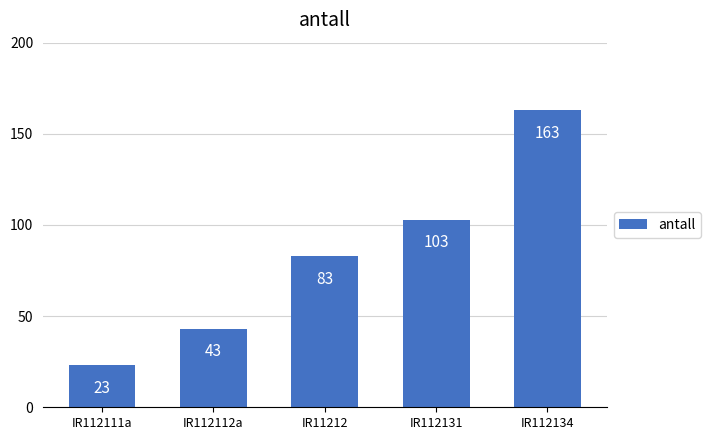

What position from the right is IR112134?

1